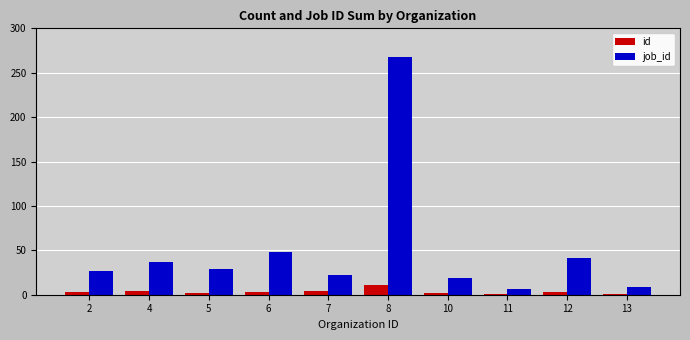

How many series are shown in this chart?

2